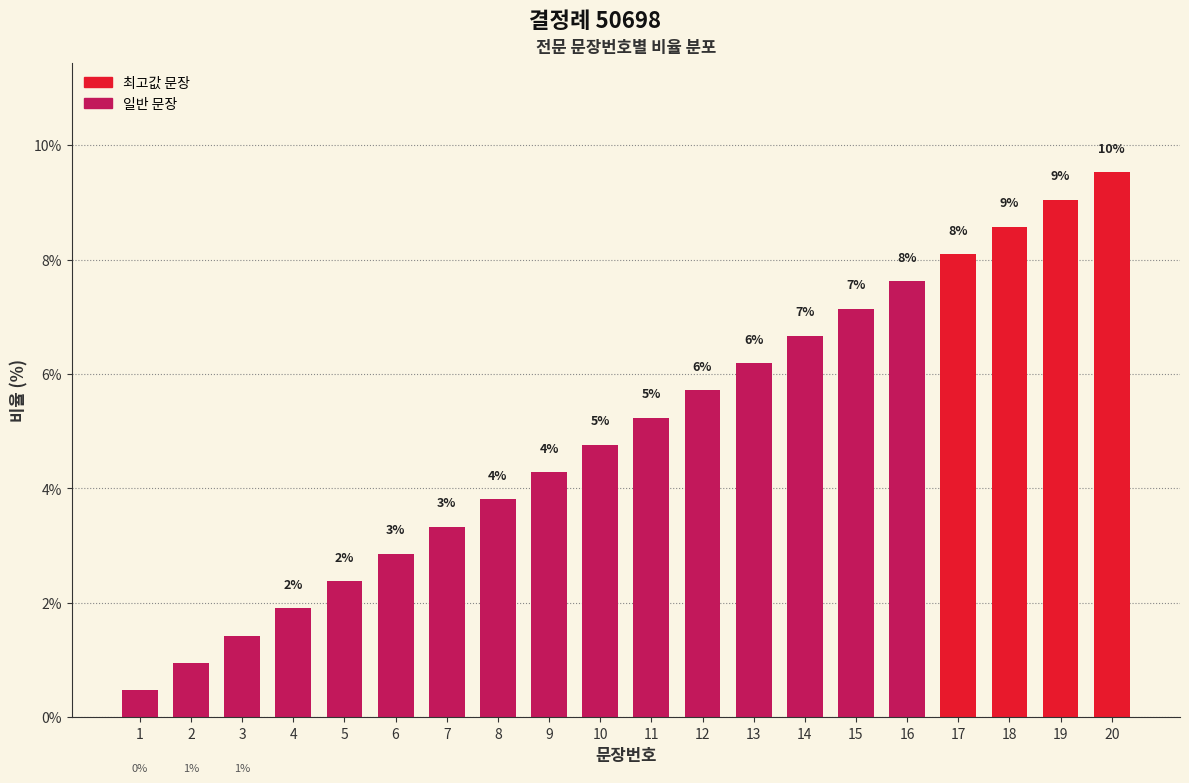

Reading left to right, what are all the values shown in this chart?

1=0.5	2=1.0	3=1.4	4=1.9	5=2.4	6=2.9	7=3.3	8=3.8	9=4.3	10=4.8	11=5.2	12=5.7	13=6.2	14=6.7	15=7.1	16=7.6	17=8.1	18=8.6	19=9.0	20=9.5